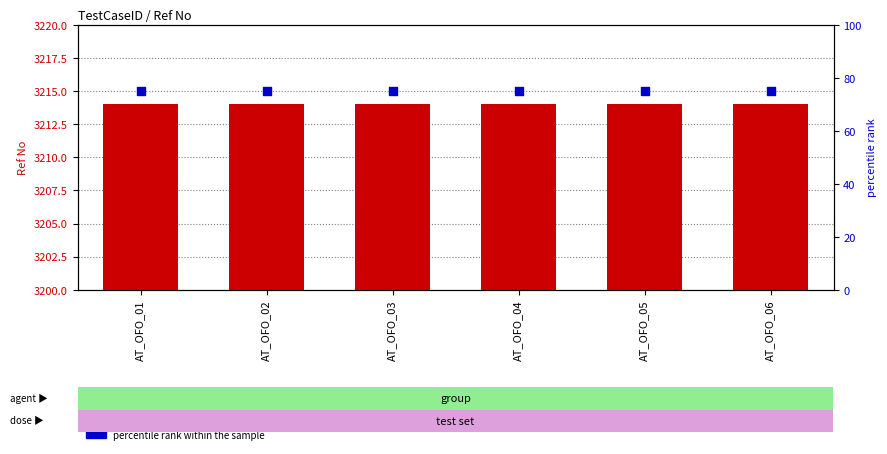

At which category is the sum across all series the highest?

AT_OFO_01